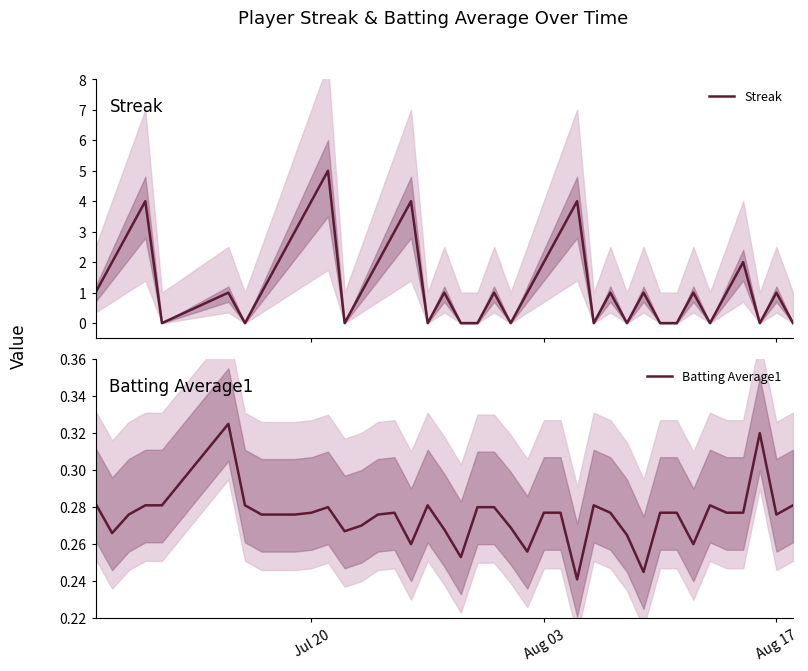

What is the highest value of the Streak series?

5